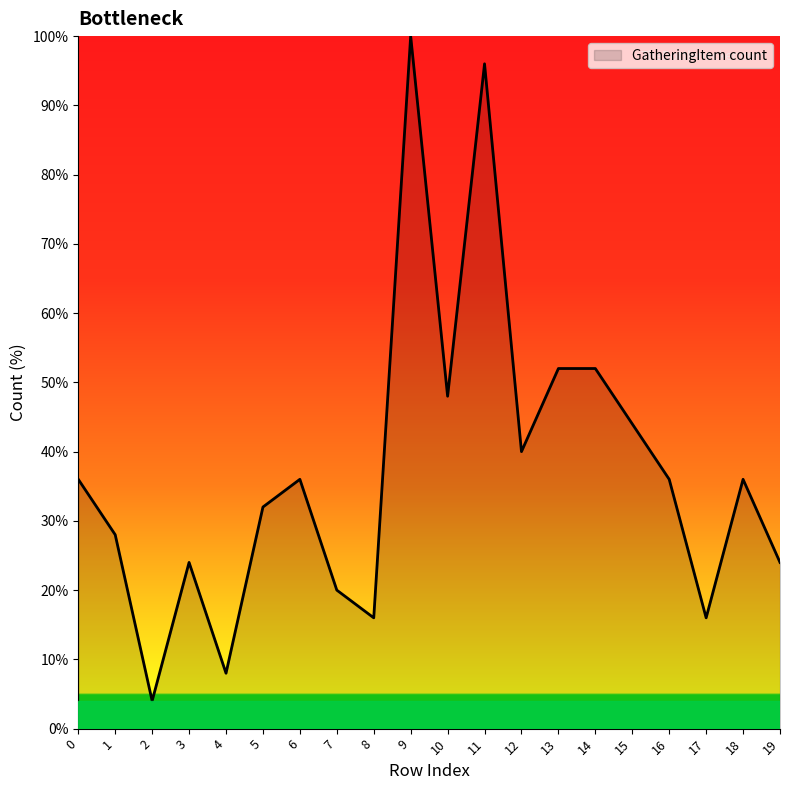

The value at 11 is 96.0. True or false?

True